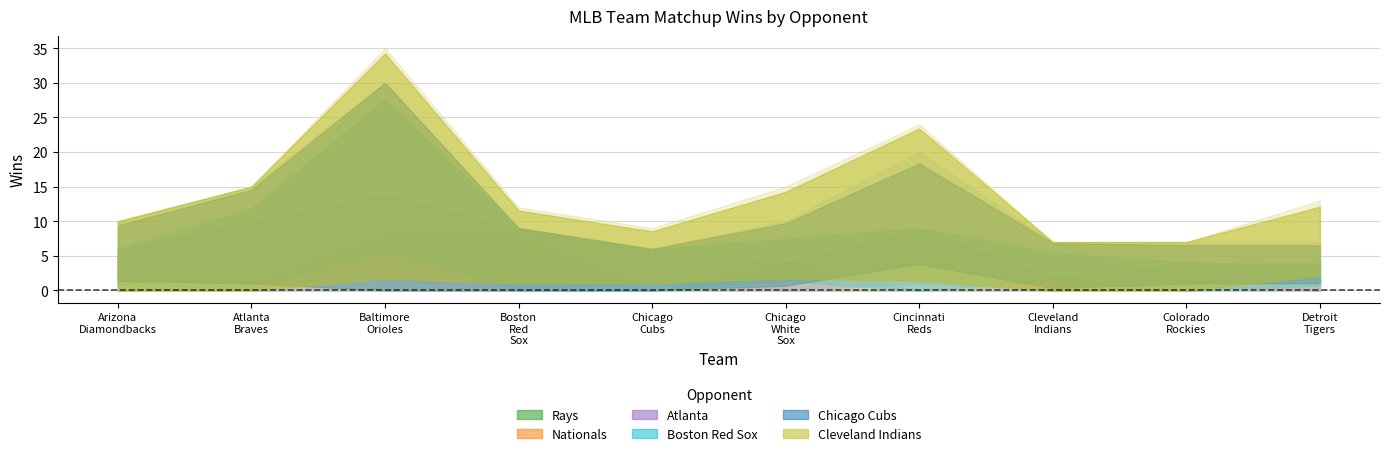

The value of Boston Red Sox at Cincinnati Reds is 9. True or false?

False